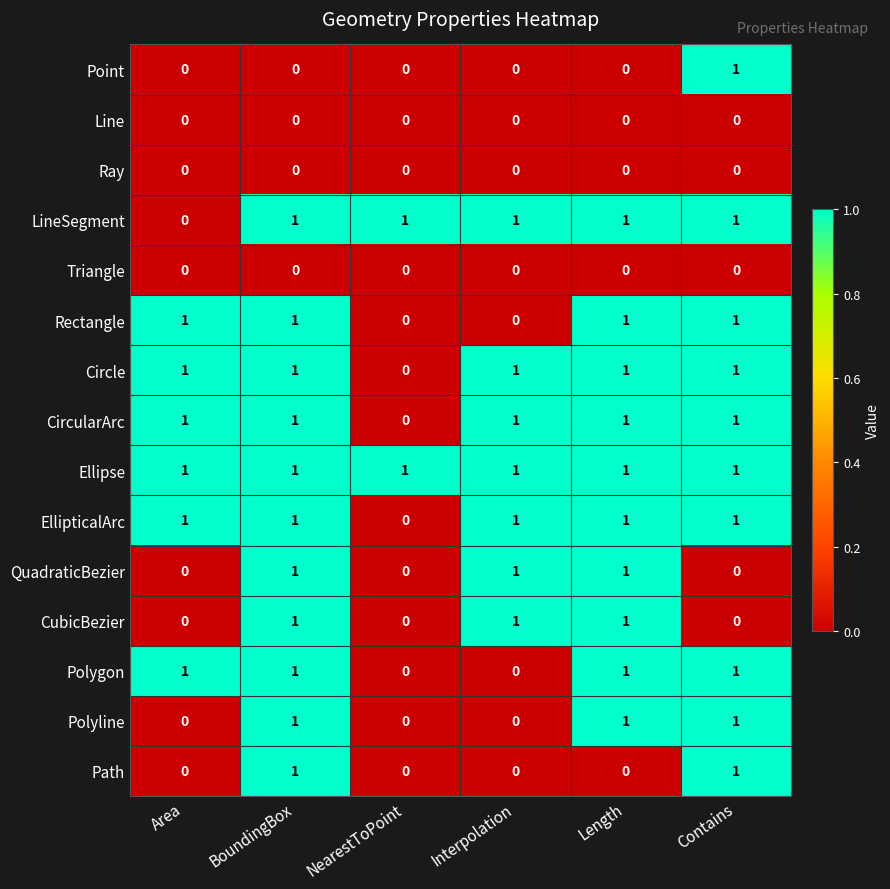

Which category has the lowest value in the LineSegment series?

Area